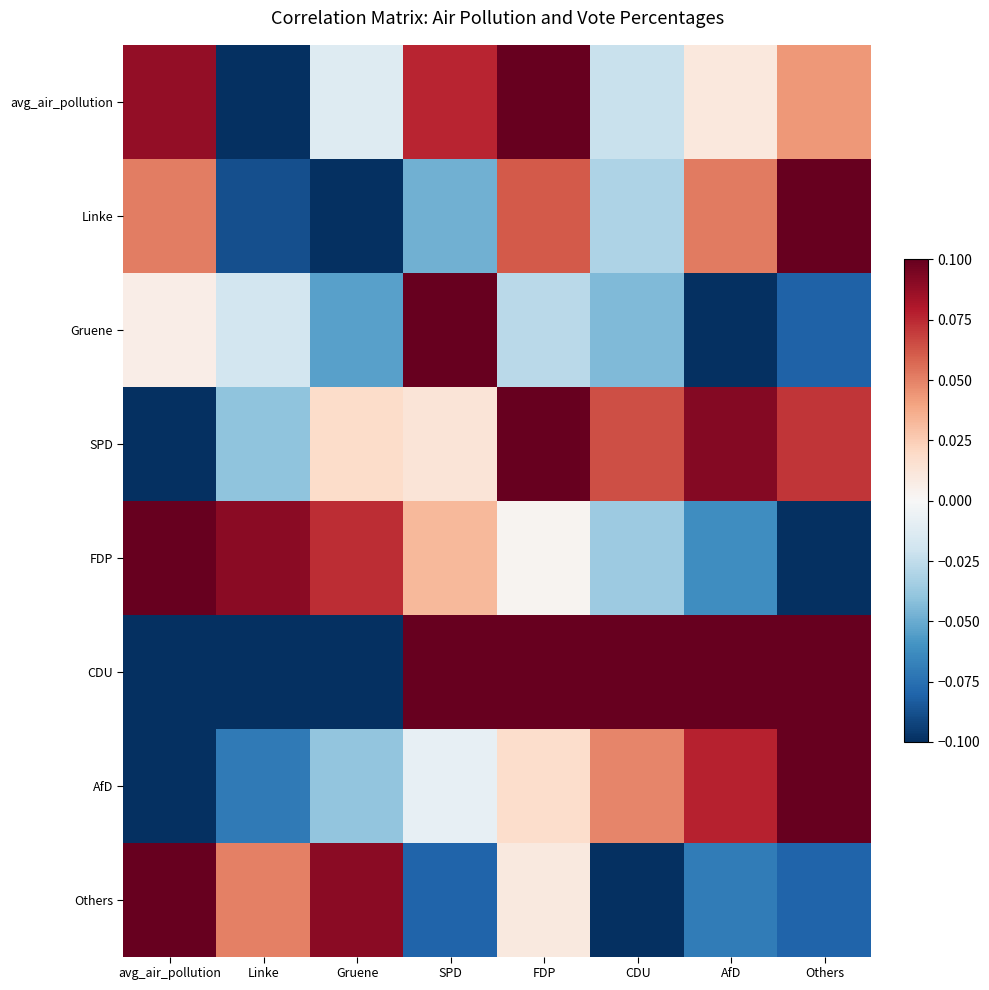

Rank the series at Linke from lowest to highest value.

avg_air_pollution, CDU, Linke, AfD, SPD, Gruene, Others, FDP